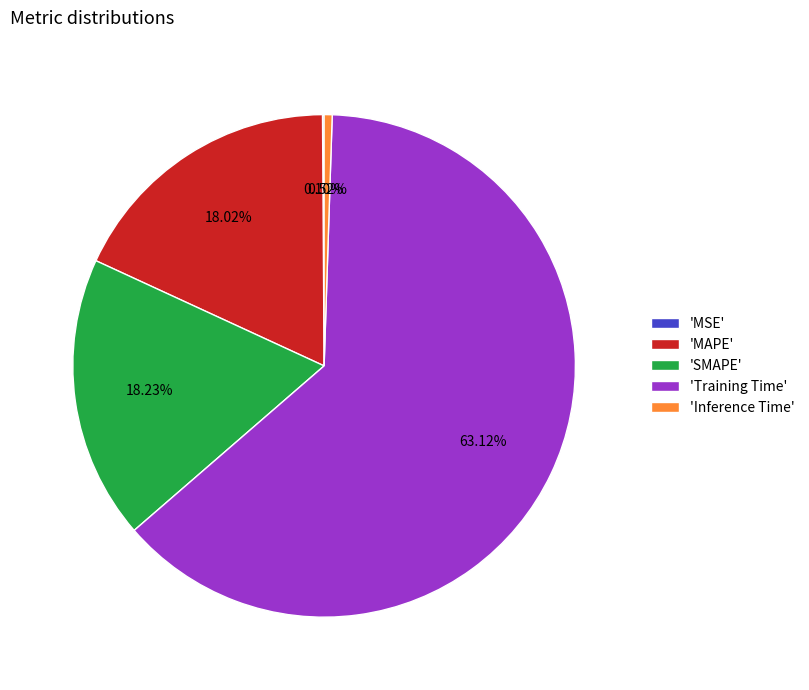

Which has a higher value, 'Inference Time' or 'SMAPE'?

'SMAPE'